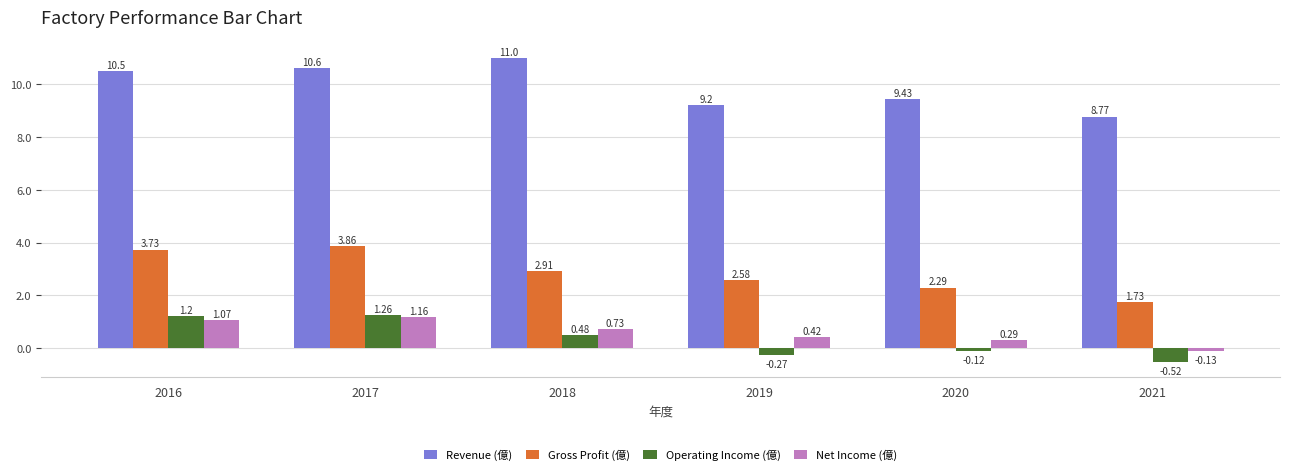

How many data points does each series have?

6